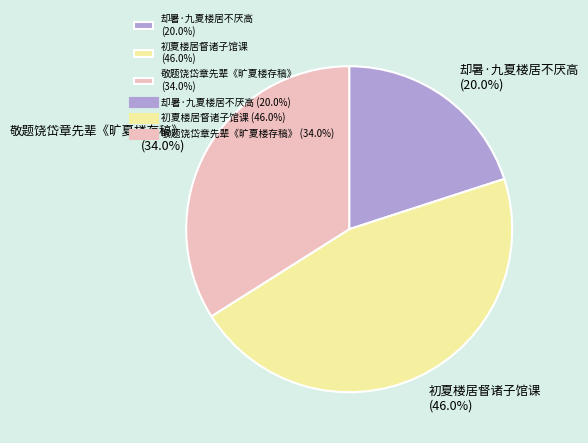

Does 敬题饶岱章先辈《旷夏楼存稿》 represent more than half of the total?

No